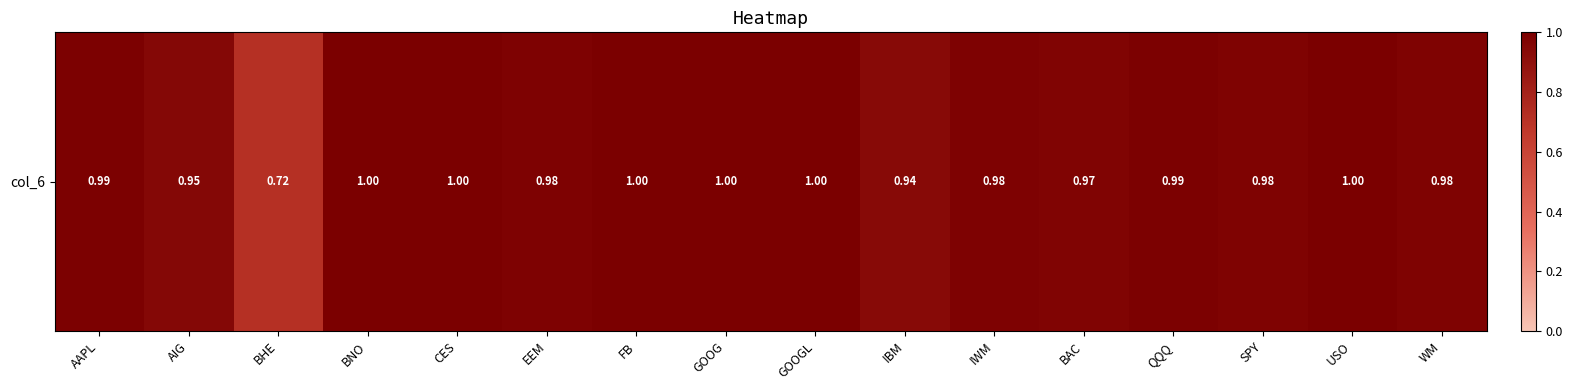

What is the maximum value shown in the chart?

1.0